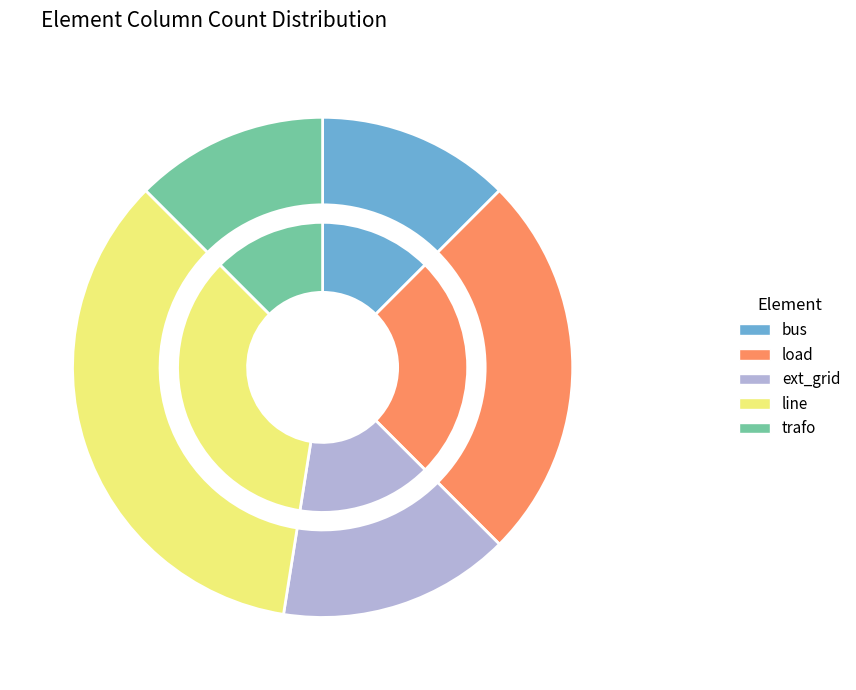

How many segments does this pie chart have?

5